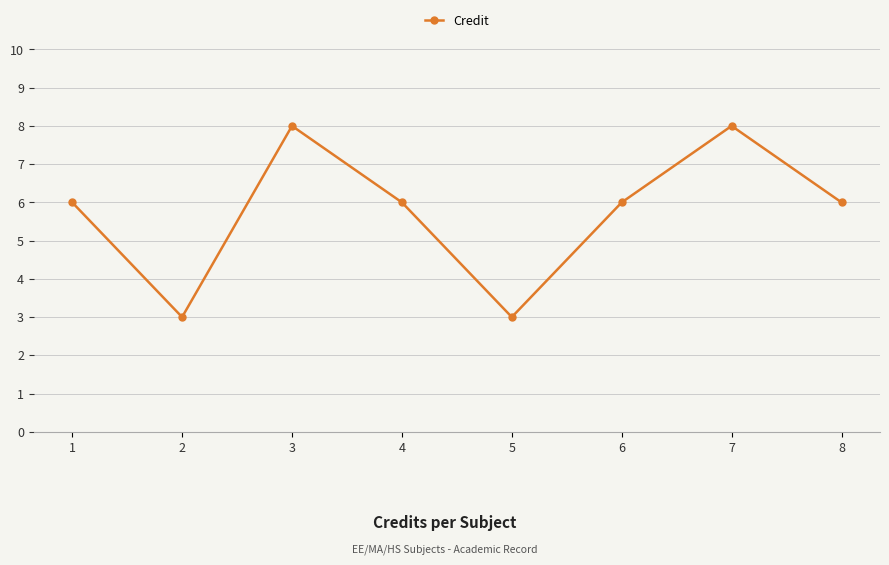

How many points are higher than both their immediate neighbors (excluding endpoints)?

2